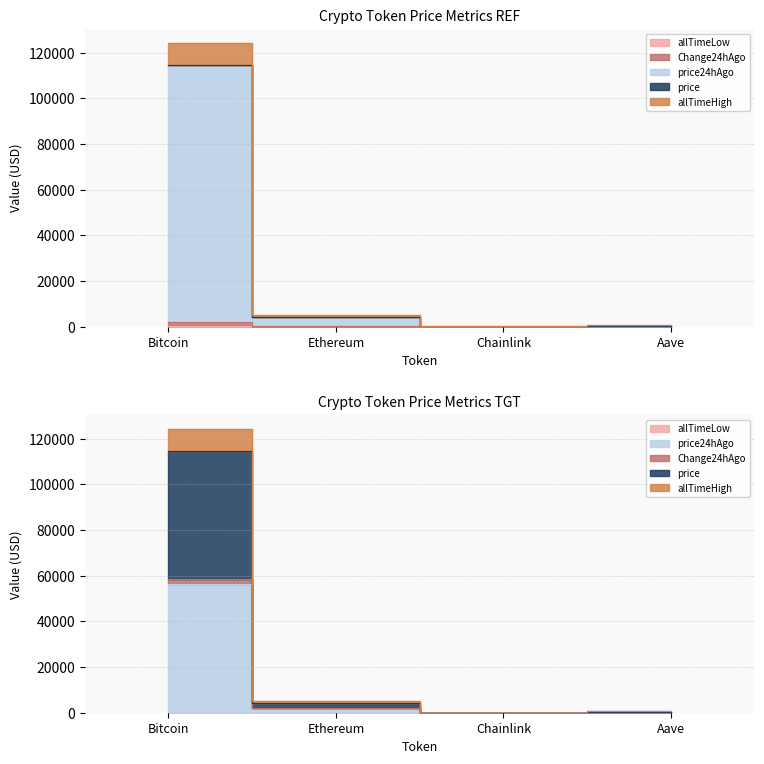

What is the sum of the allTimeLow values at Aave and Chainlink?

26.2